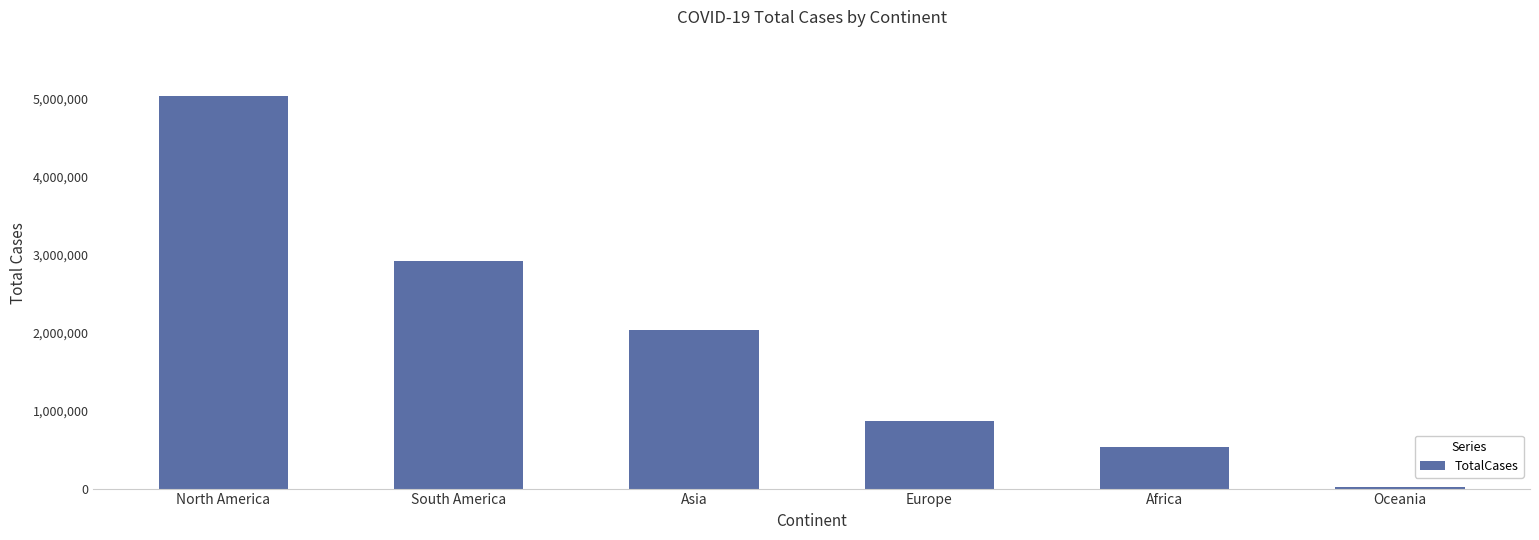

Does the chart contain any negative values?

No